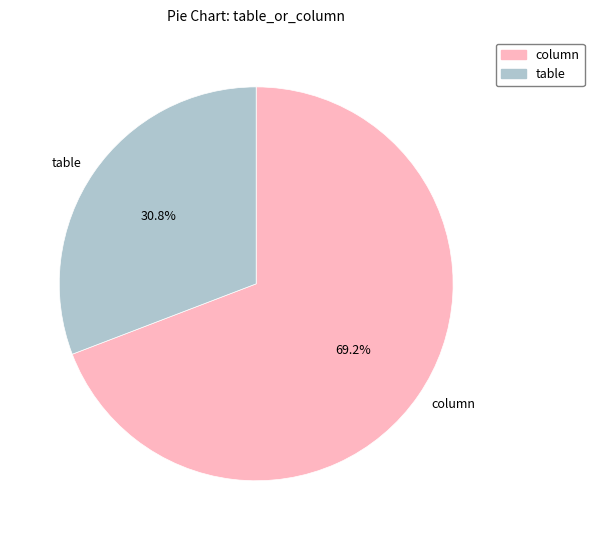

To the nearest percent, what is the difference between the table and column slice percentages?

38%